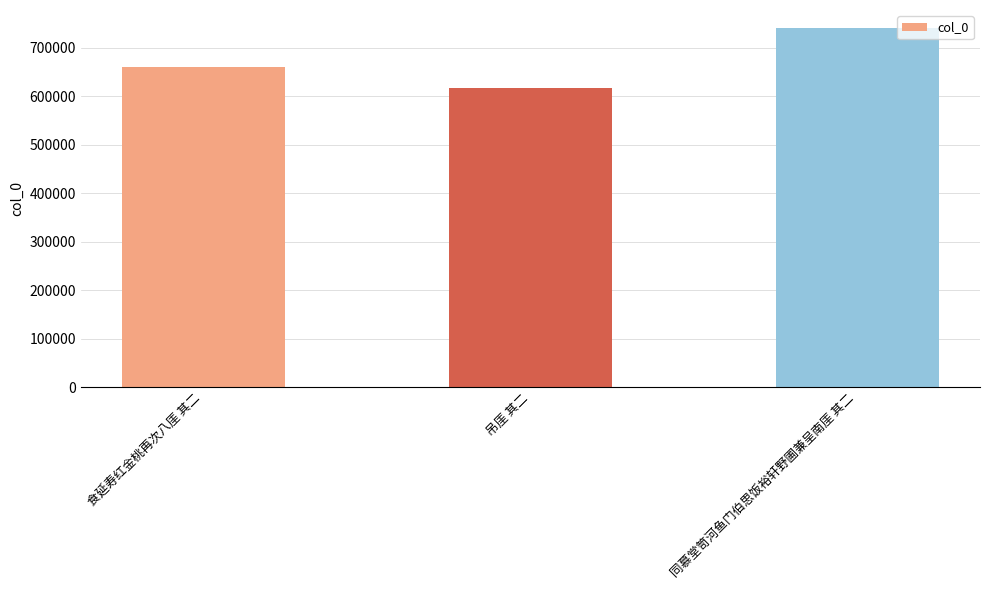

Which has a higher value, 食延寿红金桃再次八厓 其二 or 吊厓 其二?

食延寿红金桃再次八厓 其二